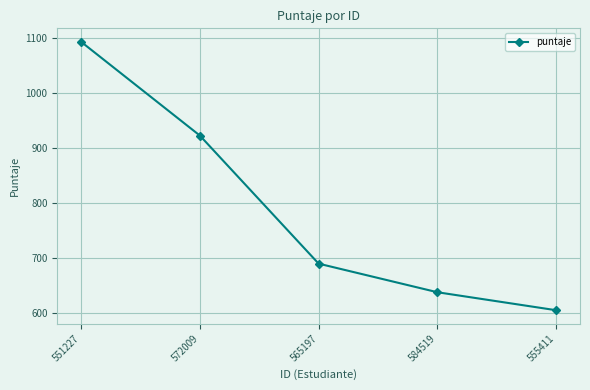

True or false: there are more than 1 points higher than both neighbors.

False